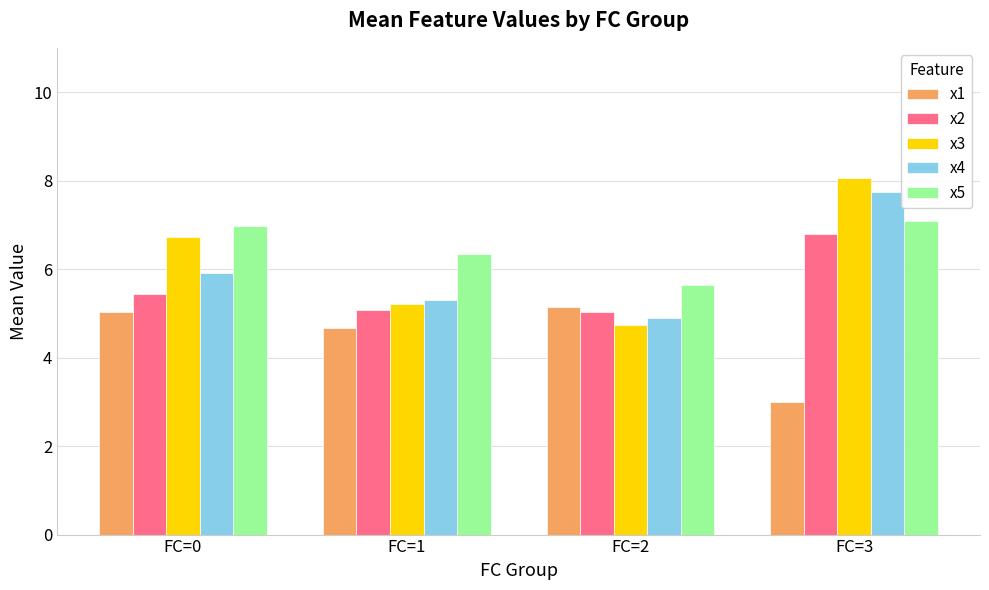

At which category does the chart reach its minimum across all series?

FC=3